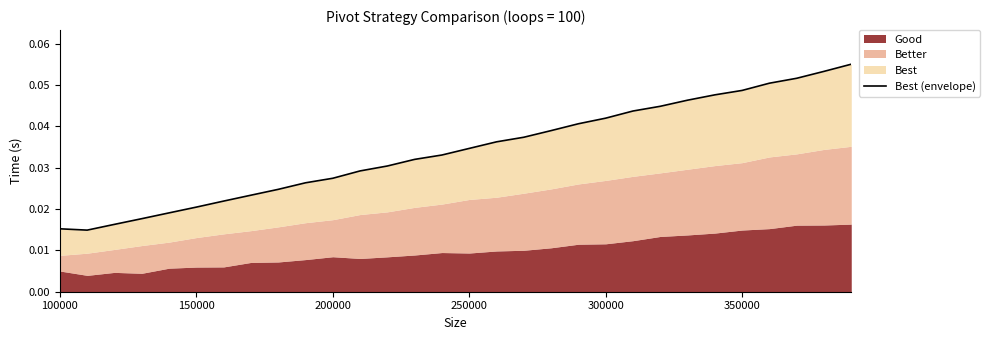

Reading left to right, what are all the values shown in this chart?

0.0	0.0	0.0	0.0	0.0	0.0	0.0	0.0	0.0	0.0	0.0	0.0	0.0	0.0	0.0	0.0	0.0	0.0	0.0	0.0	0.0	0.0	0.0	0.0	0.0	0.0	0.1	0.1	0.1	0.1